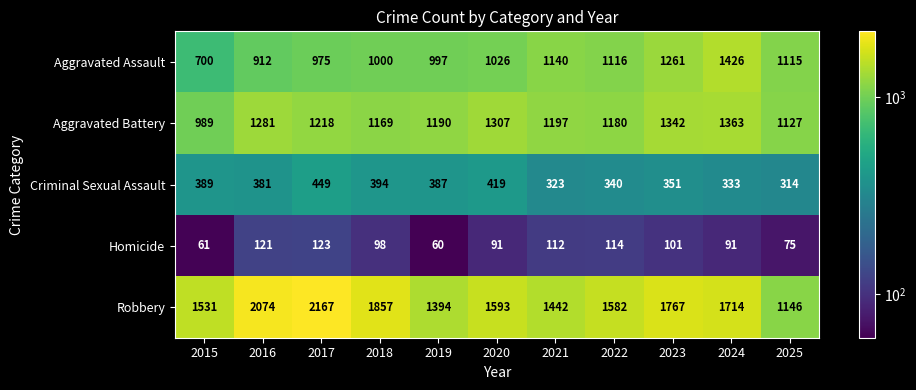

At how many categories does at least one series exceed 1842?

3